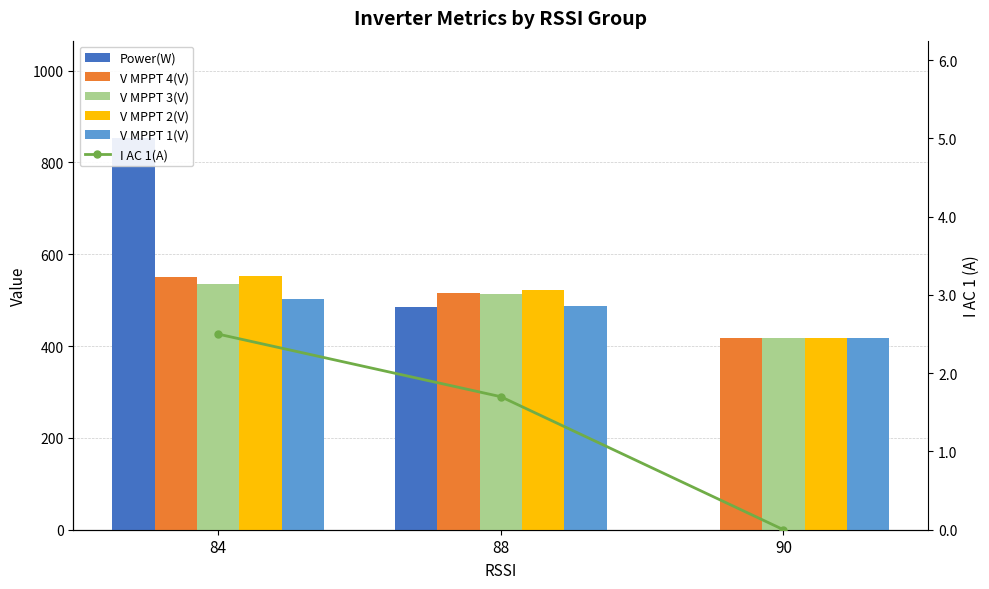

Which series changed the most between 88 and 90?

Power(W)